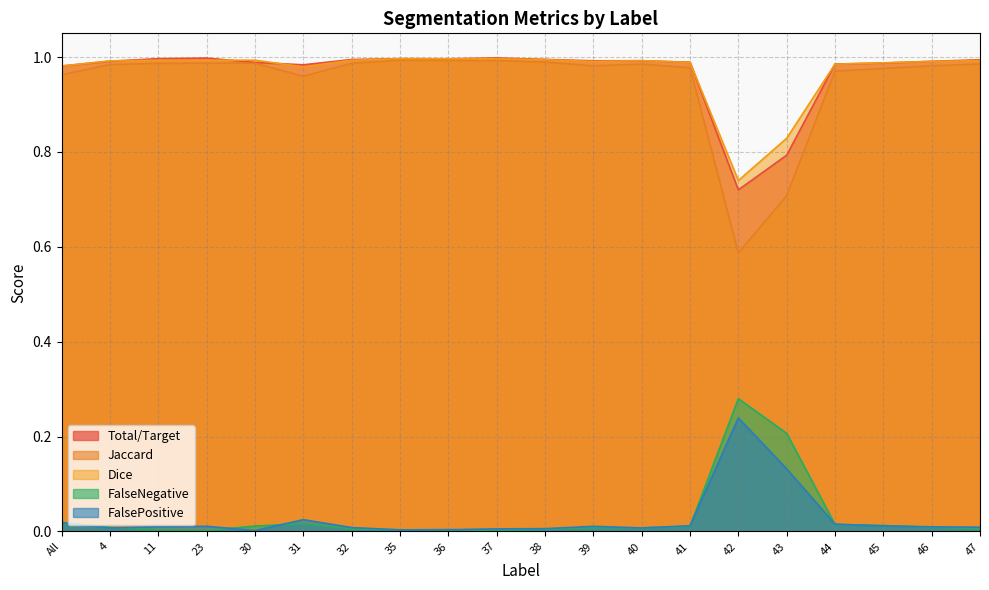

Does the chart have visible grid lines?

Yes